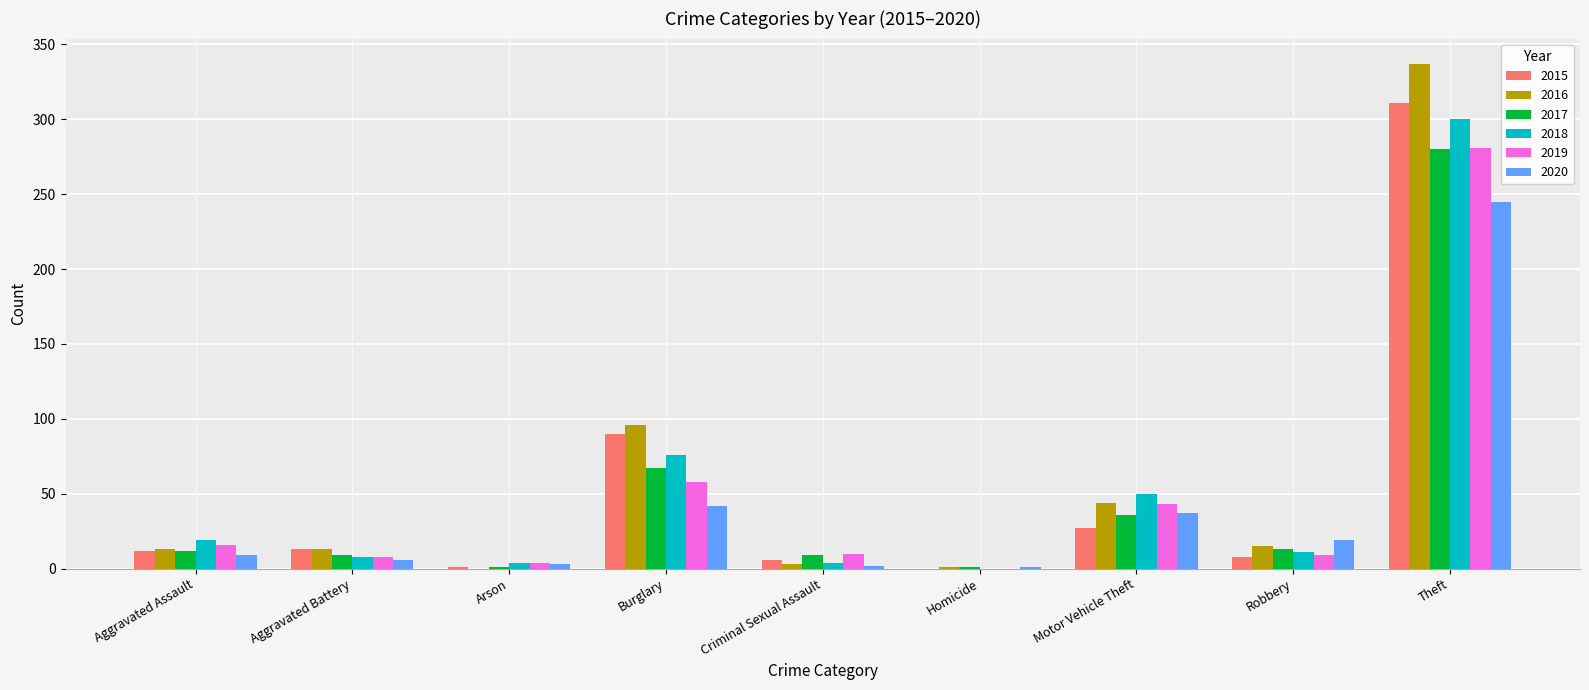

At which category is the sum across all series the highest?

Theft